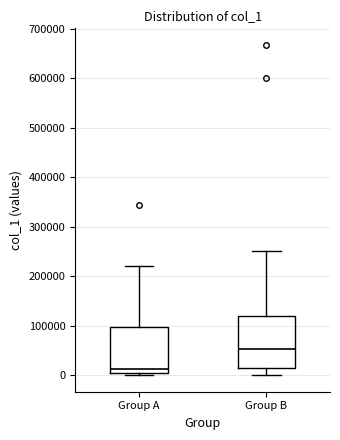

Reading left to right, read every box against the y-axis: the position of its median line, the range the box covers, and the ends of its whiskers. The values are not printed on the chart, so give them approximately, as read against the axis.

Group A: median 10000, box 0 to 100000, whiskers 0 (just below the box's lower edge) to 220000
Group B: median 50000, box 20000 to 120000, whiskers 0 to 250000